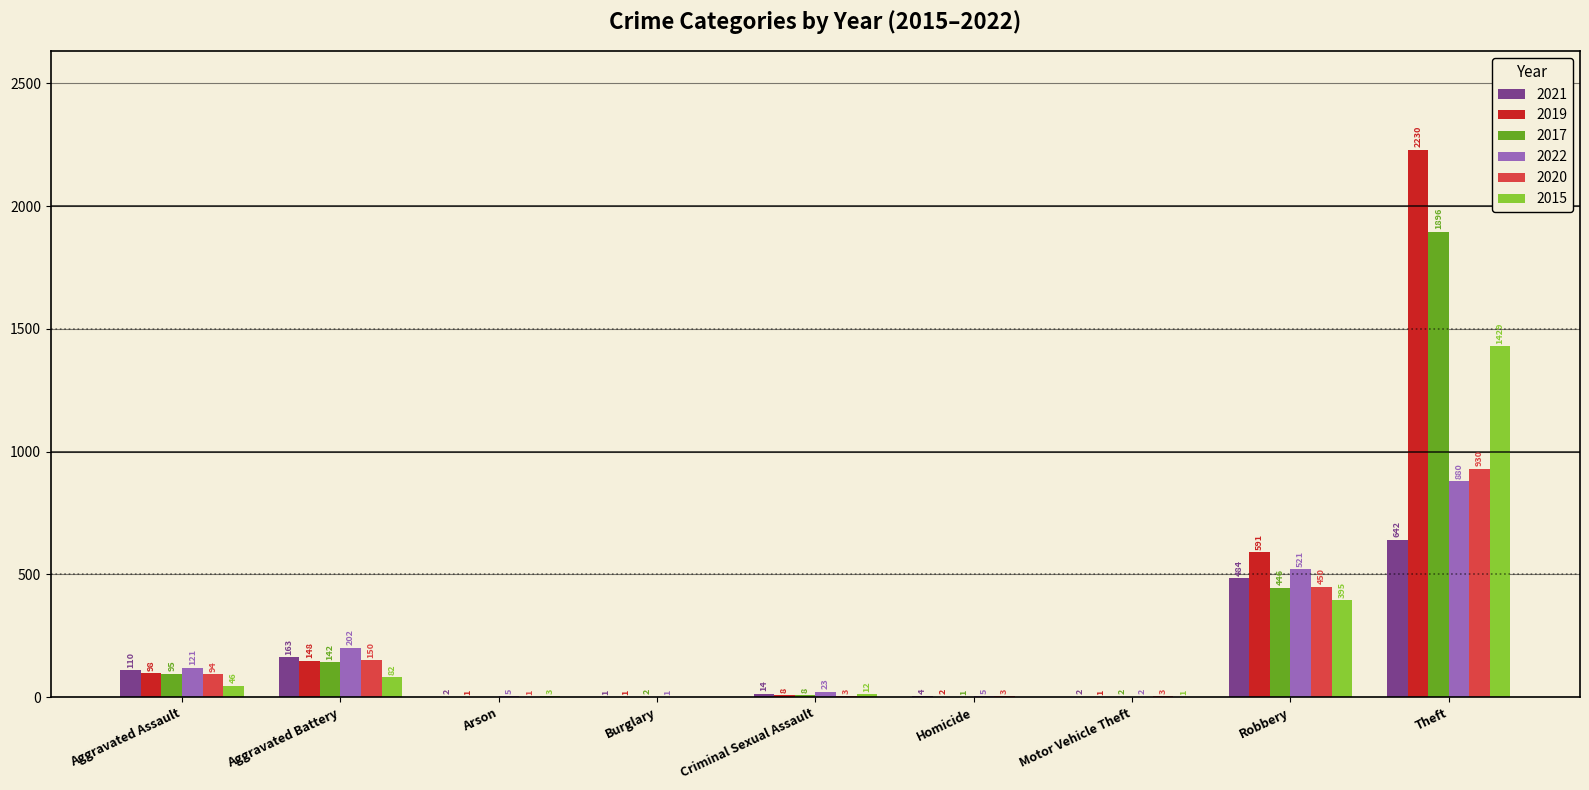

How many series are shown in this chart?

6